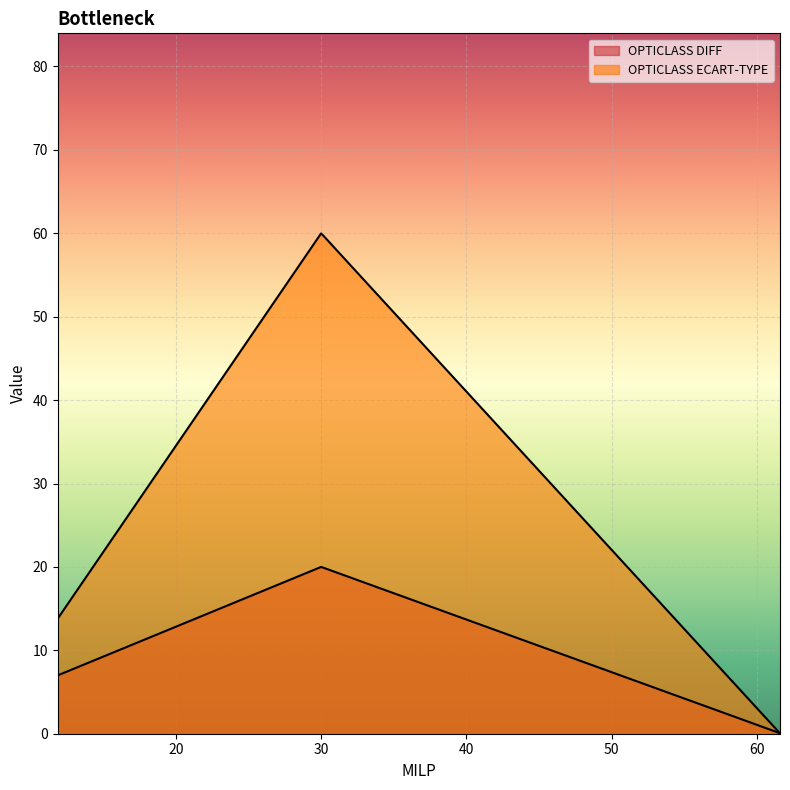

What is the maximum value for OPTICLASS DIFF?

20.0